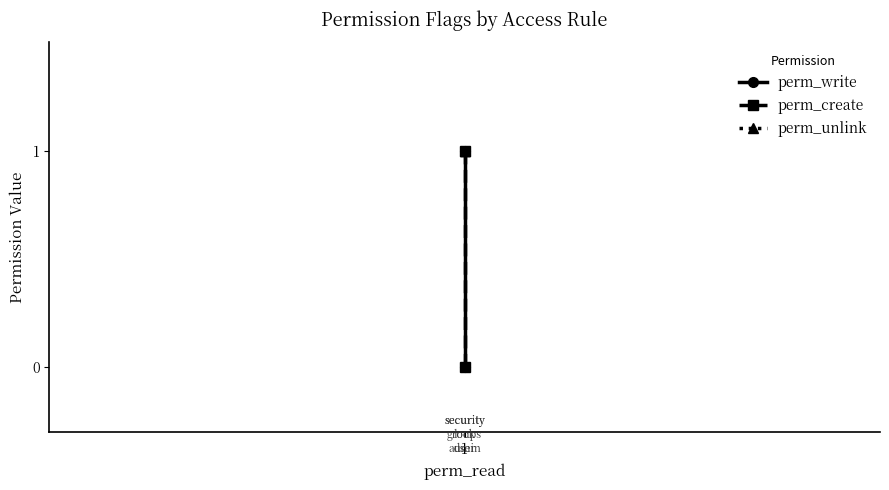

The value of perm_create at 1 is 2. True or false?

False